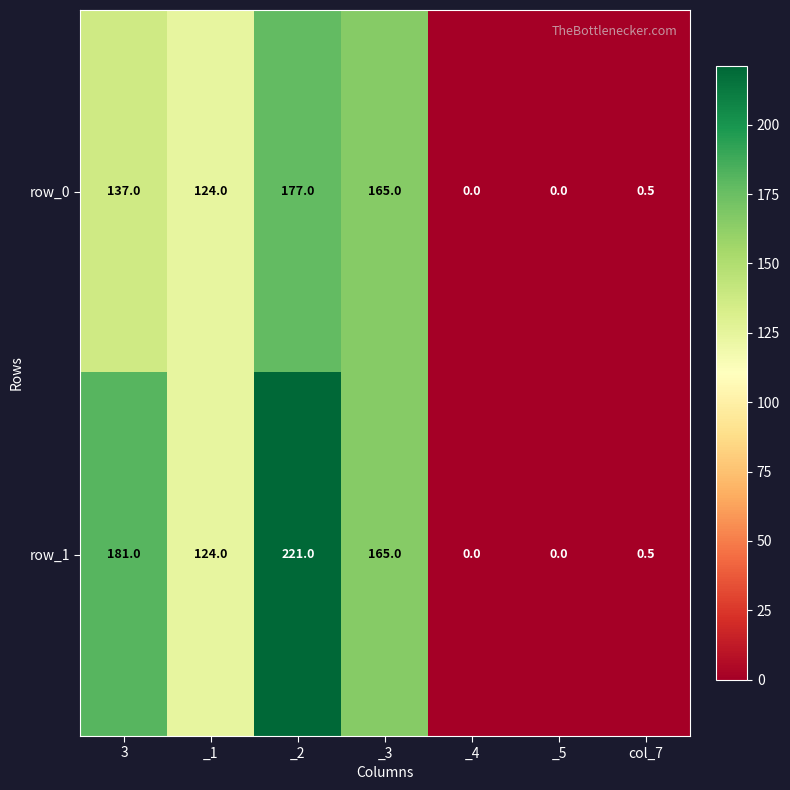

At which category does the chart reach its peak across all series?

_2